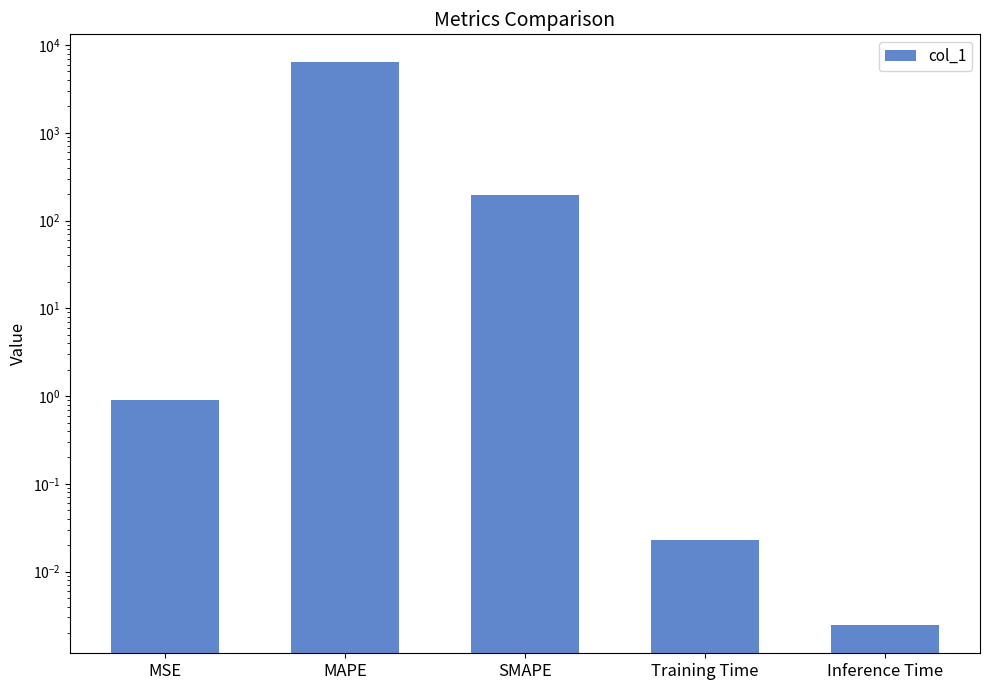

What is the label of the 2nd bar from the left?

MAPE